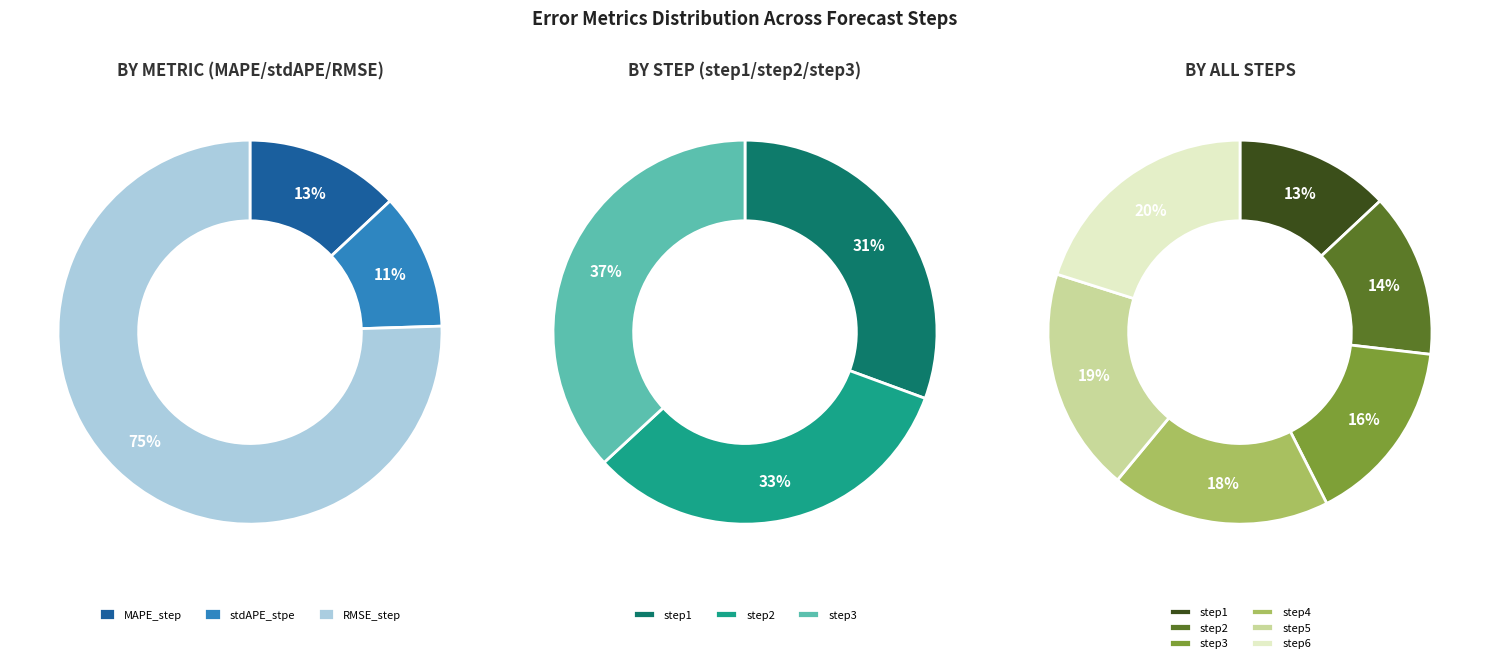

Count the number of slices in the pie.

6